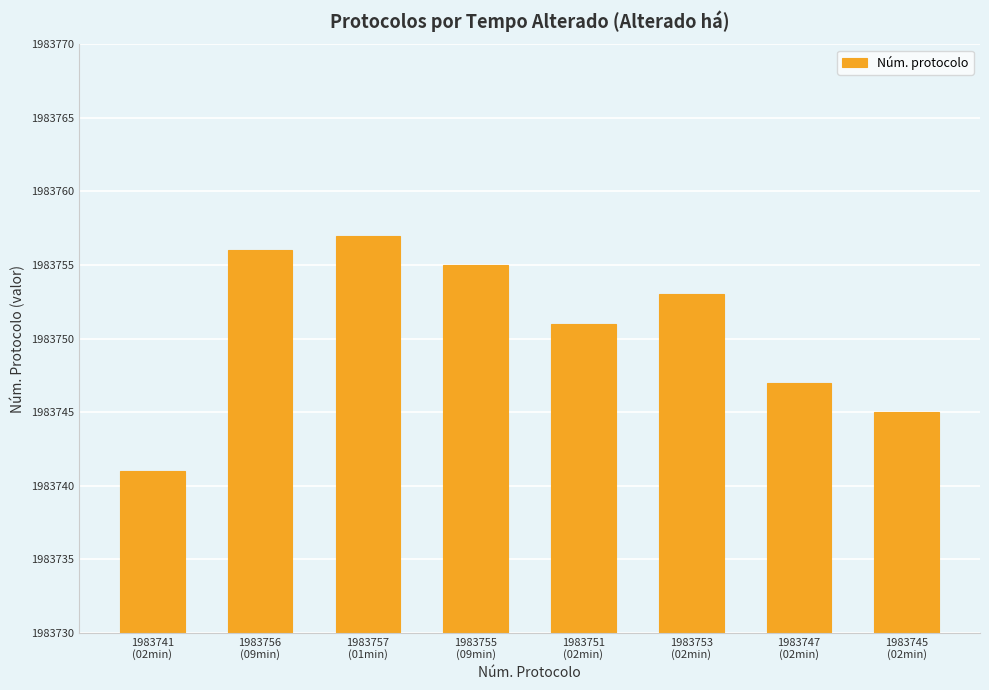

The value at 1983756
(09min) is 2636369. True or false?

False